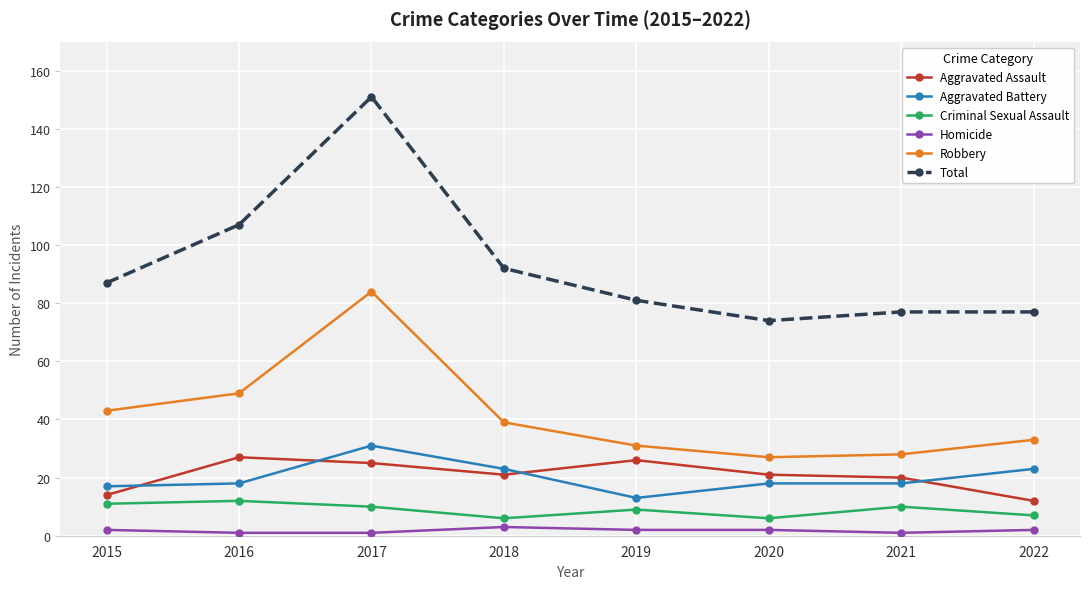

Rank the series at 2022 from lowest to highest value.

Homicide, Criminal Sexual Assault, Aggravated Assault, Aggravated Battery, Robbery, Total